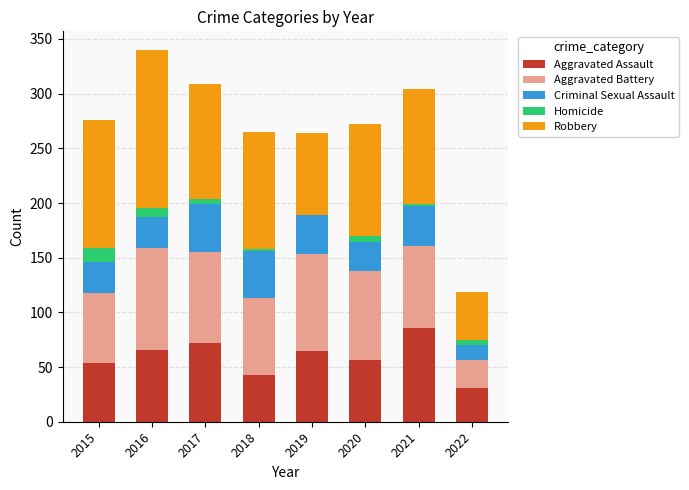

At which label does Aggravated Assault reach its peak?

2021